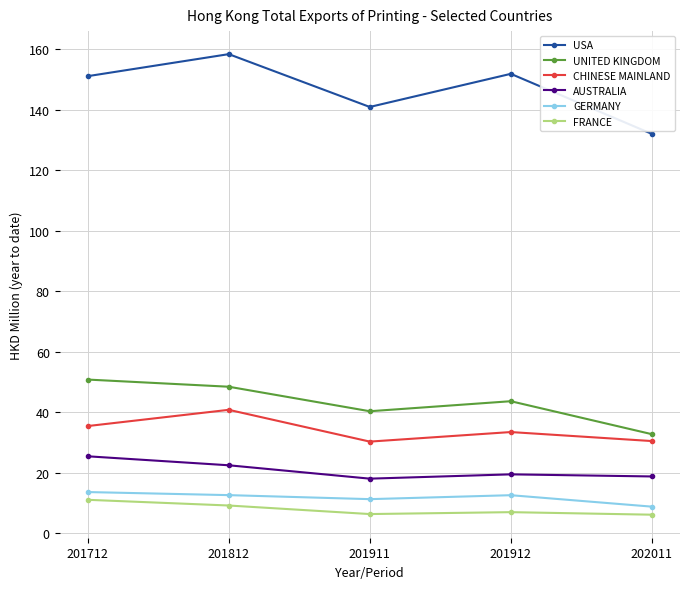

Which series has the largest range (max minus min)?

USA